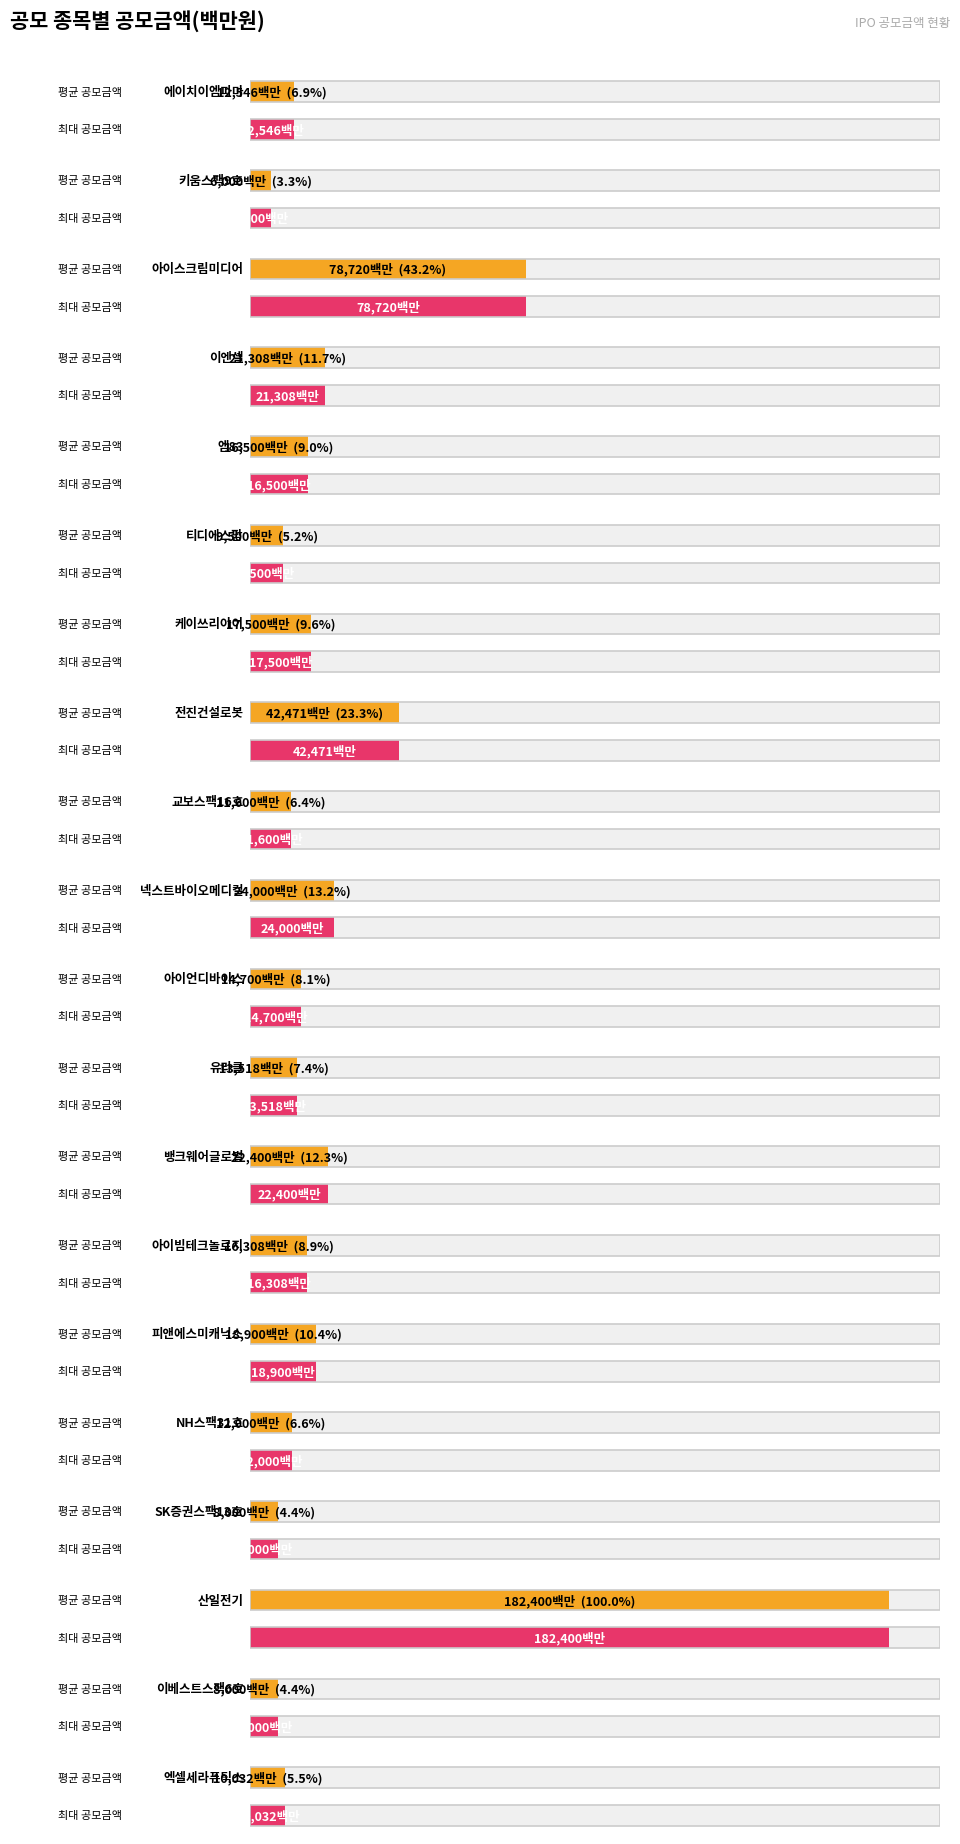

Rank the categories by value from lowest to highest.

키움스팩9호, SK증권스팩13호, 이베스트스팩6호, 티디에스팜, 엑셀세라퓨틱스, 교보스팩16호, NH스팩31호, 에이치이엠파마, 유라클, 아이언디바이스, 아이빔테크놀로지, 엠83, 케이쓰리아이, 피앤에스미캐닉스, 이엔셀, 뱅크웨어글로벌, 넥스트바이오메디컬, 전진건설로봇, 아이스크림미디어, 산일전기